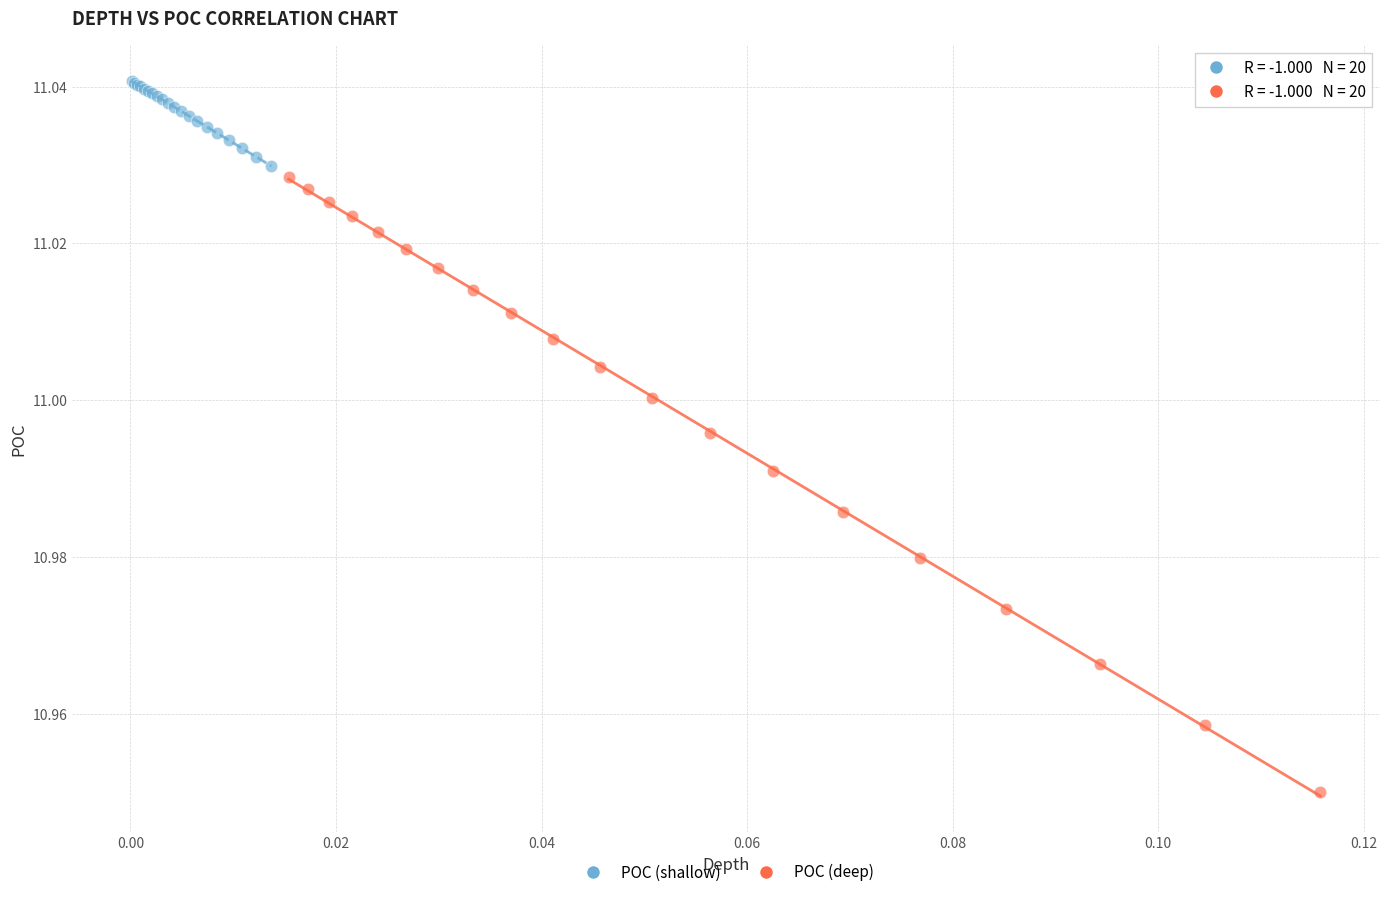

What are all the series names shown in the legend?

POC (shallow), POC (deep)